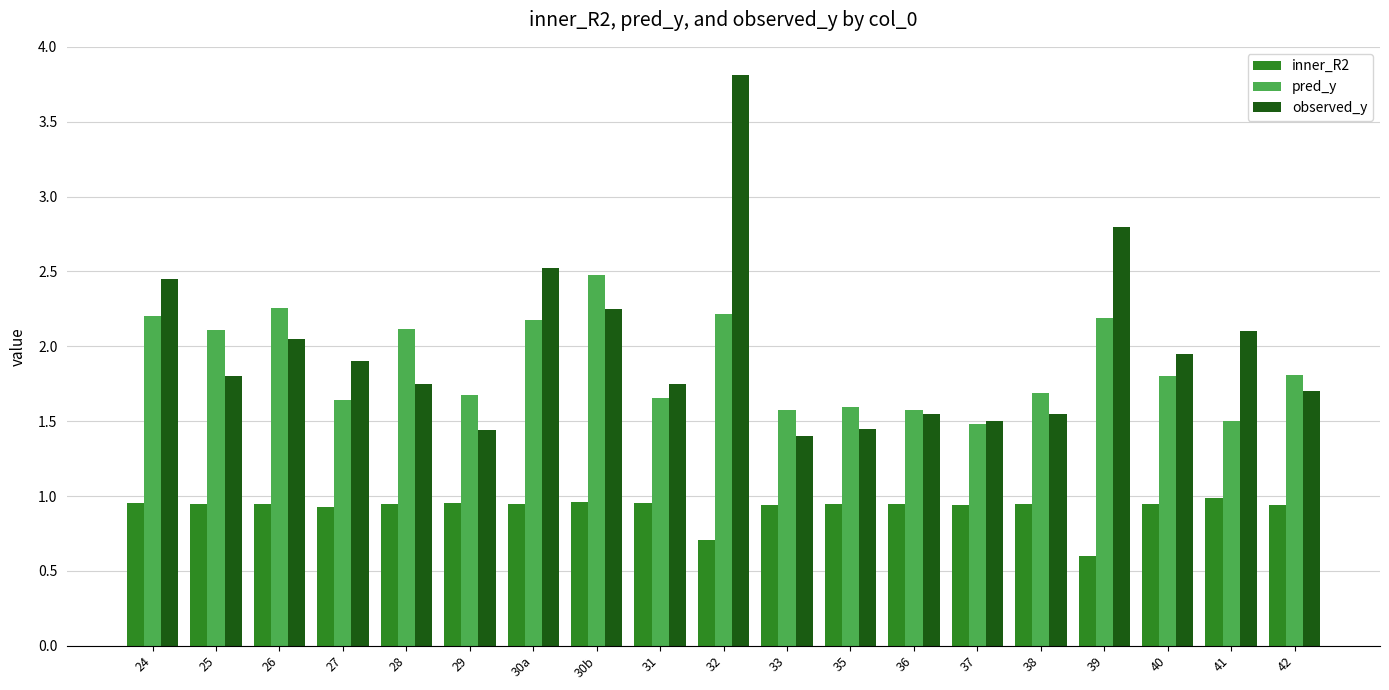

What is the lowest value of the pred_y series?

1.5